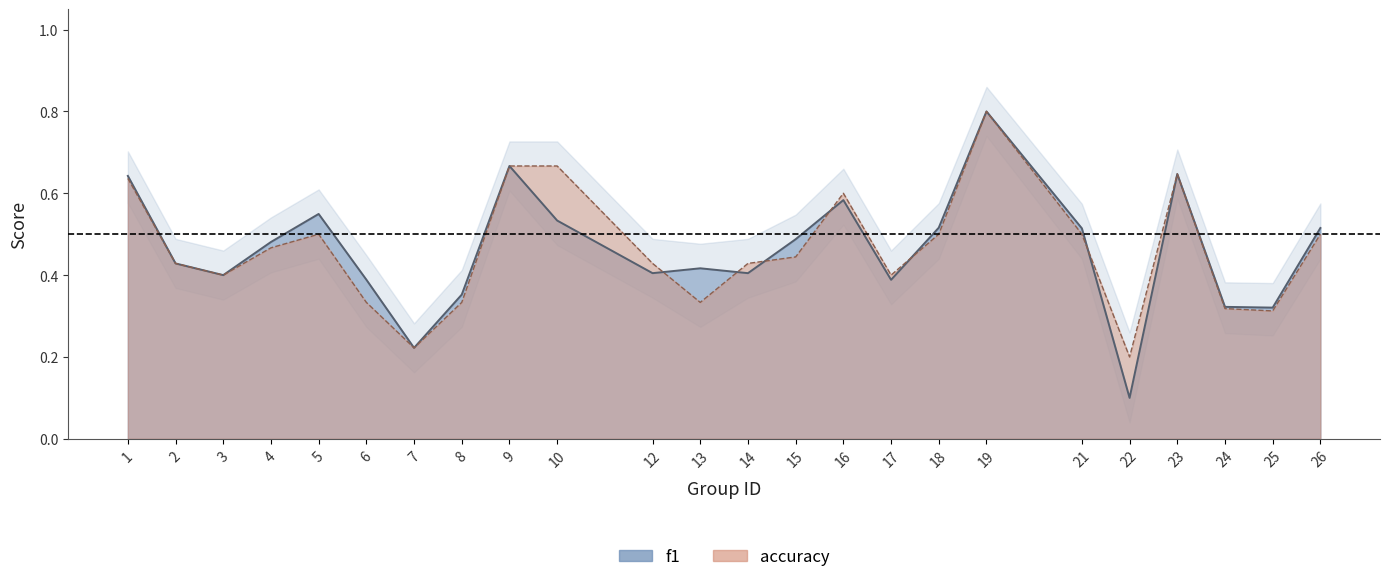

What is the maximum value shown in the chart?

0.8